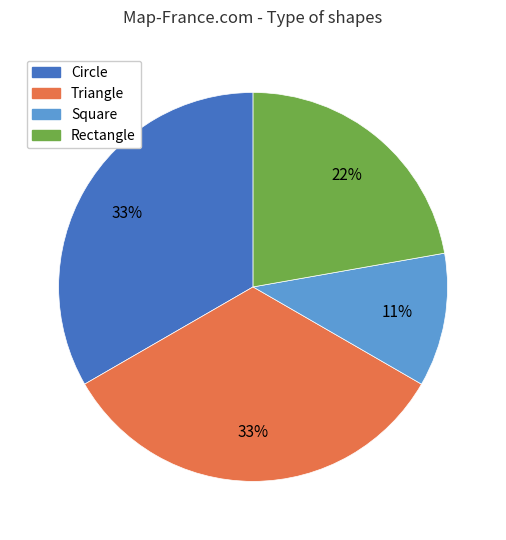

Do Rectangle and Square together represent more than half of the pie?

No